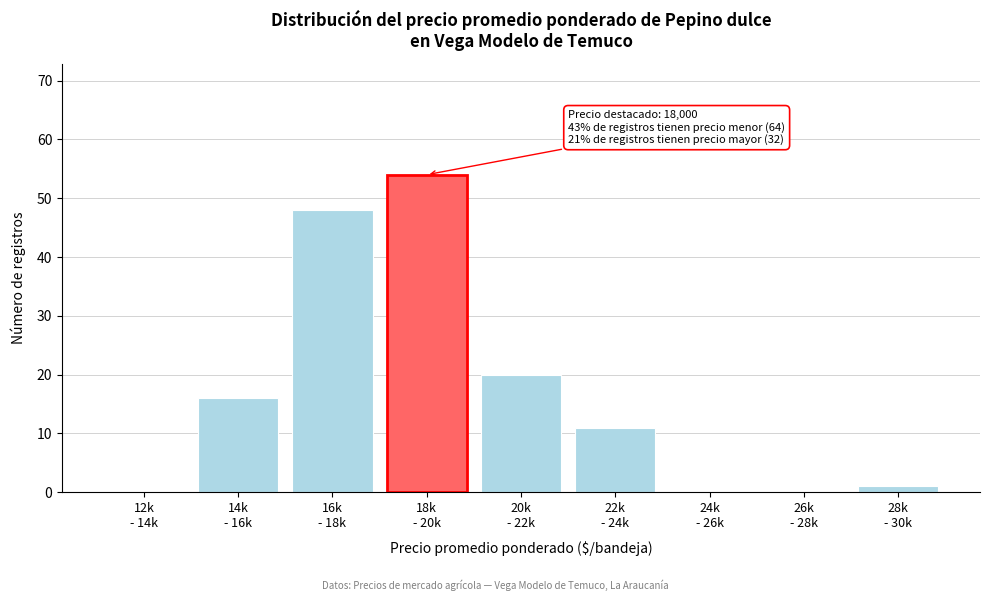

What is the maximum value shown in the chart?

54